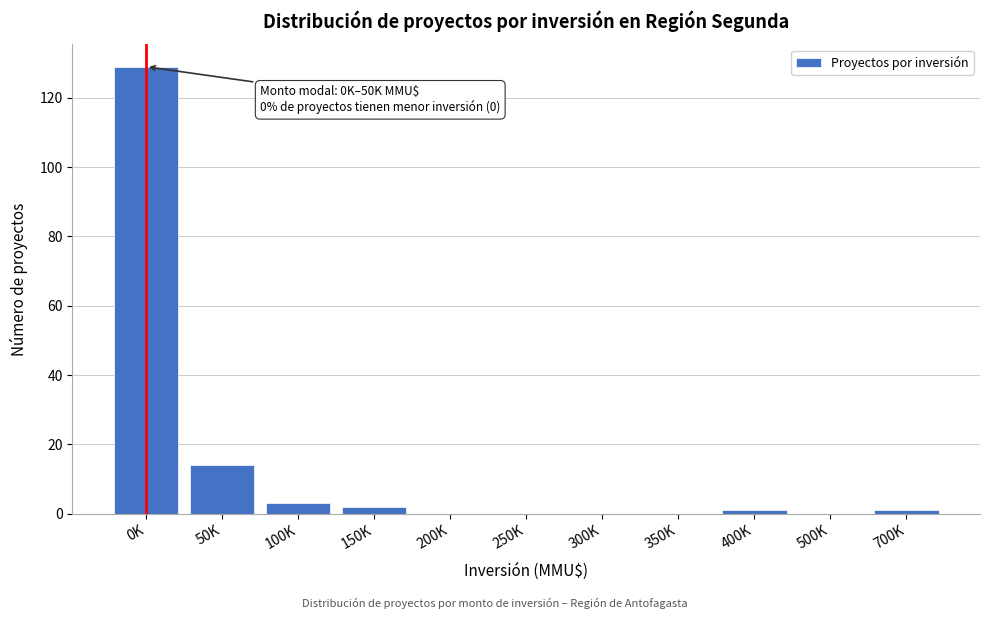

Reading left to right, what are all the values shown in this chart?

0K=129	50K=14	100K=3	150K=2	200K=0	250K=0	300K=0	350K=0	400K=1	500K=0	700K=1